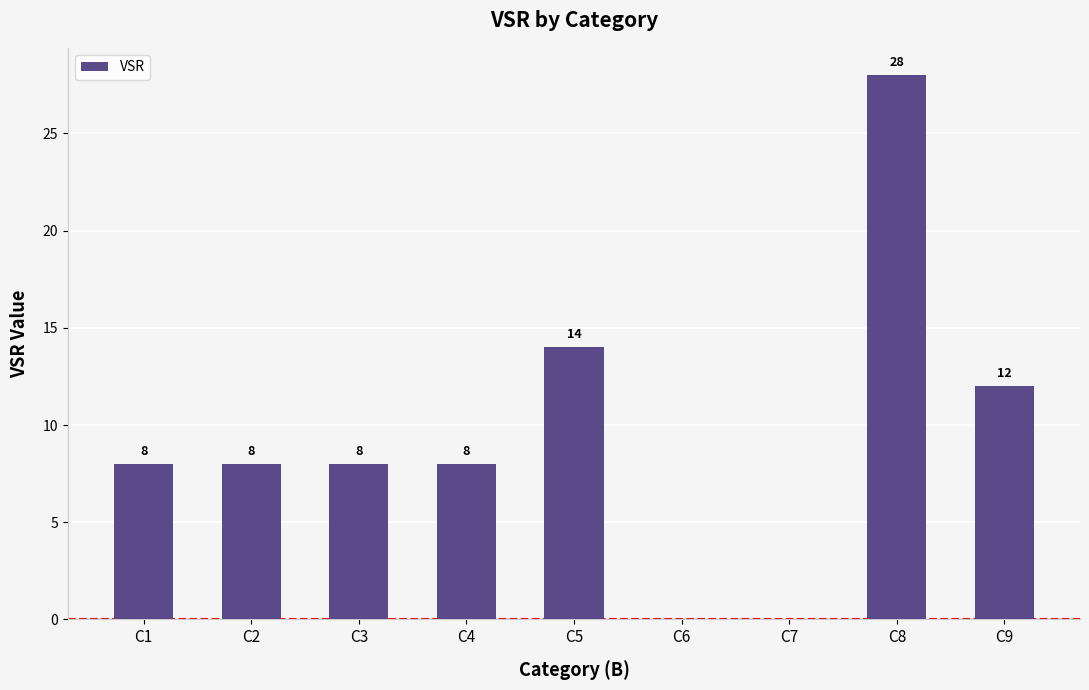

The chart shows a value of 8 at C3. True or false?

True